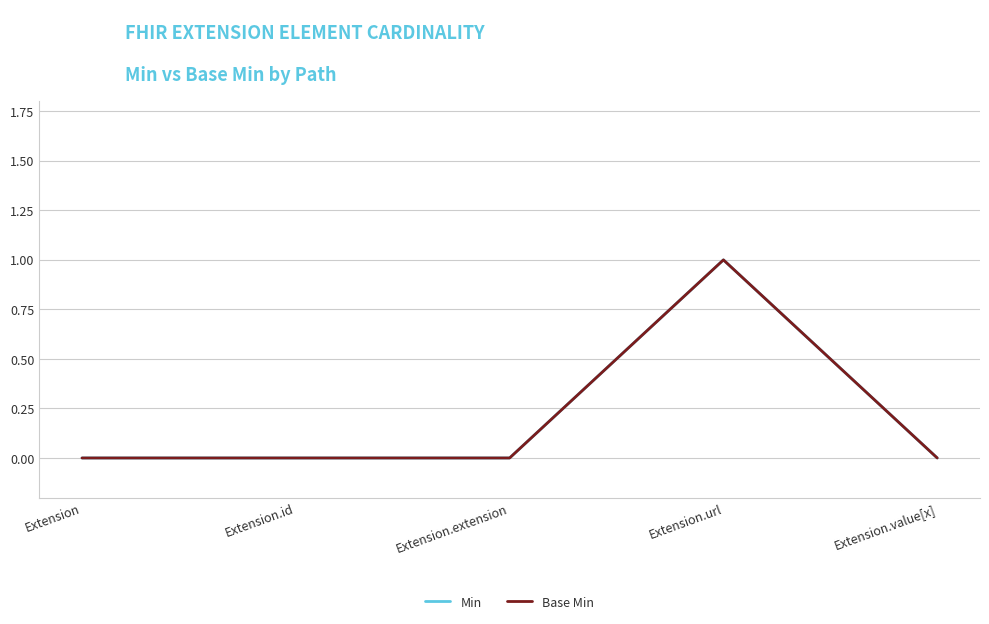

Does the chart have visible grid lines?

Yes